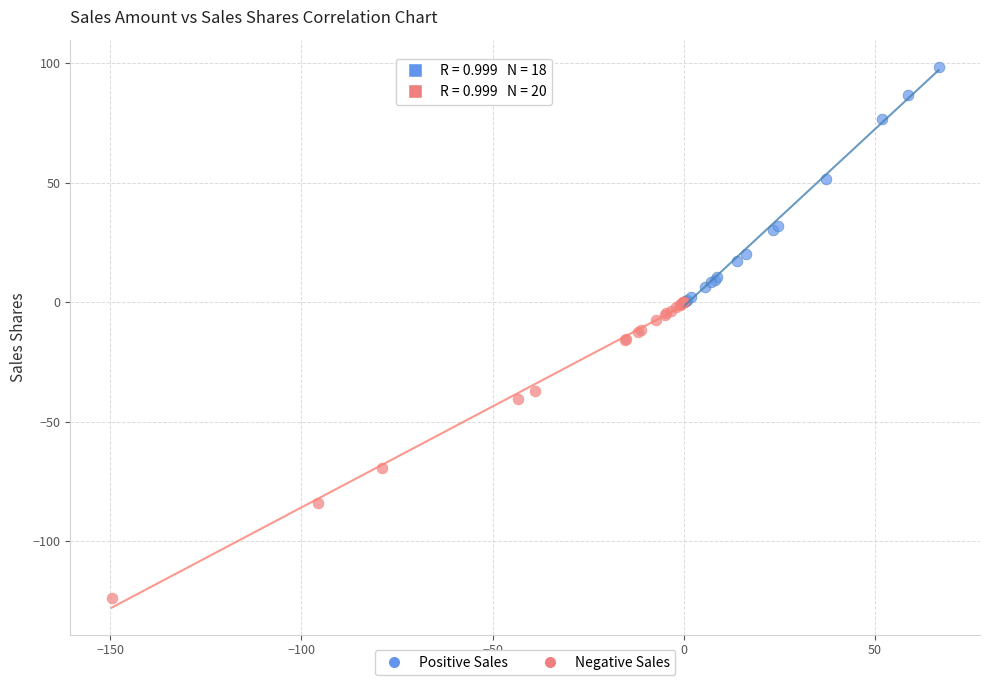

Which series reaches the maximum Y coordinate?

Positive Sales